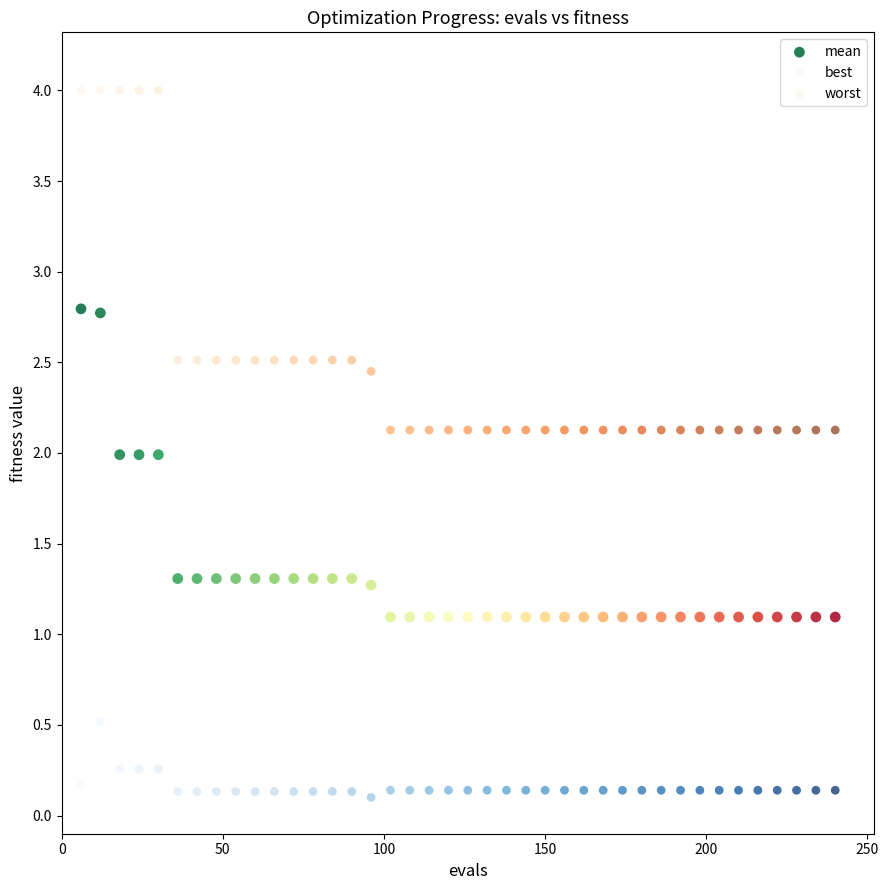

Across all data points, what is the range of X values (max minus min)?

234.0